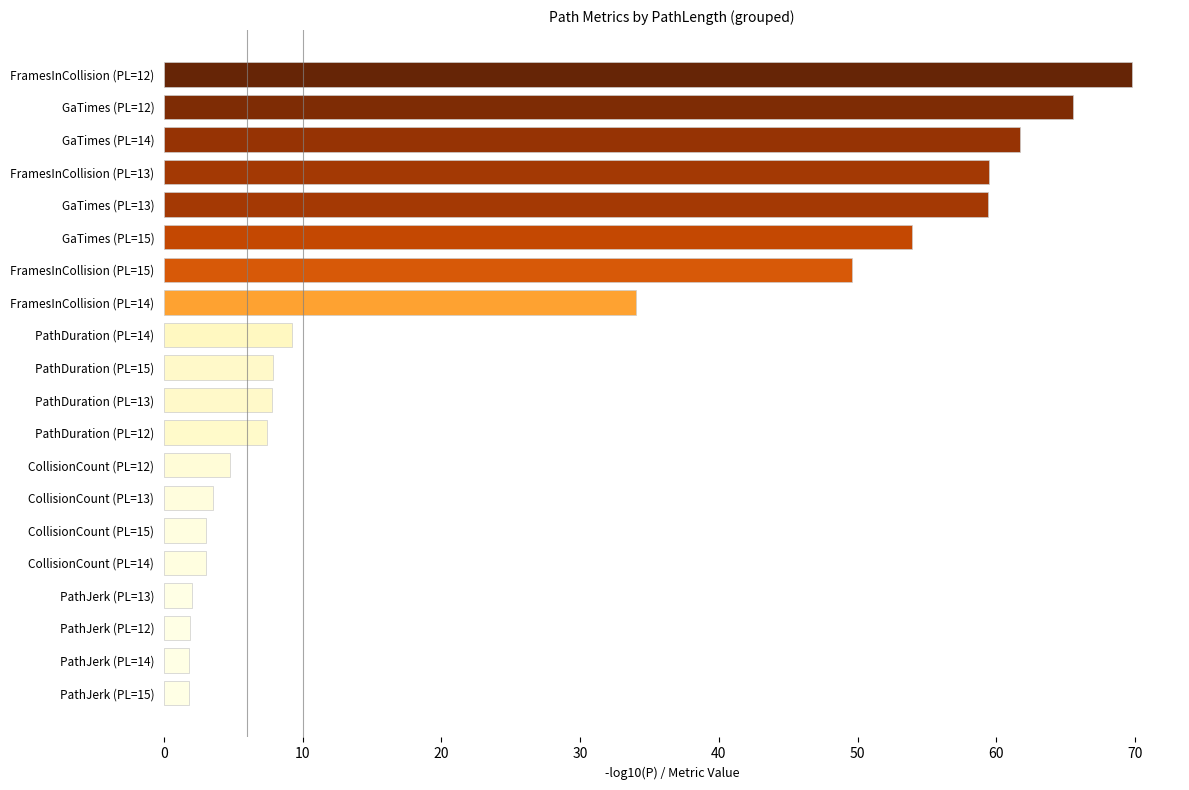

Is it true that the value at FramesInCollision (PL=13) is 25.3?

False